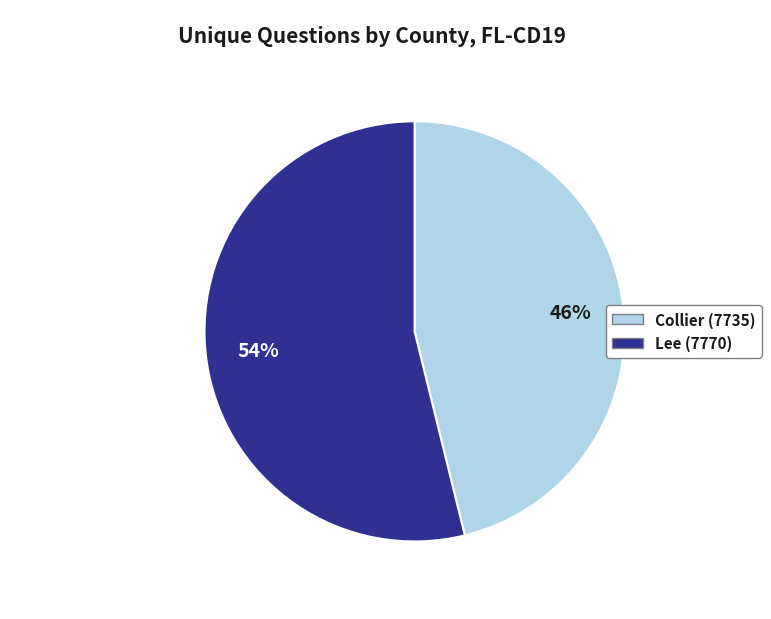

What is the majority slice?

Lee (7770)